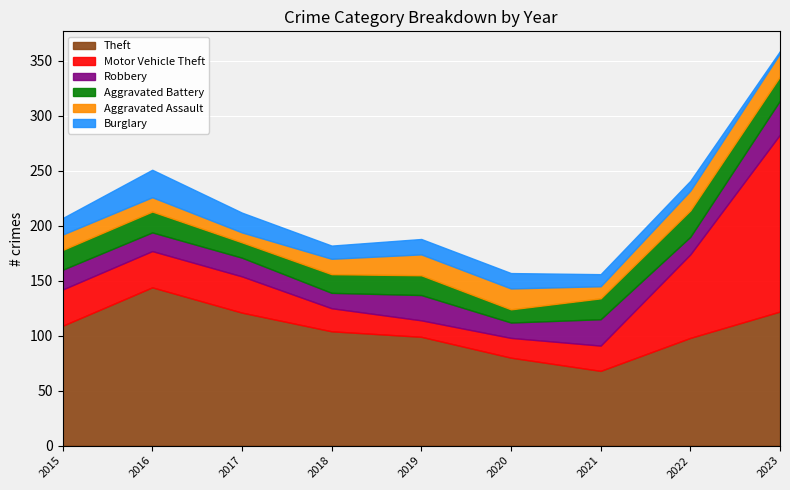

What is the difference between the maximum and second lowest values in the Motor Vehicle Theft series?

143